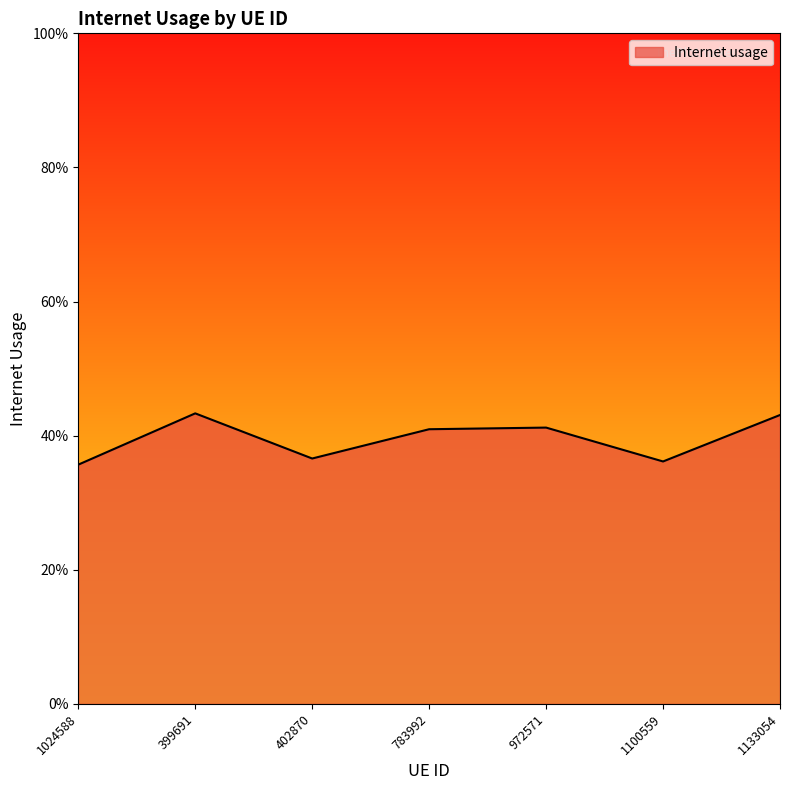

What is the average value?

0.4